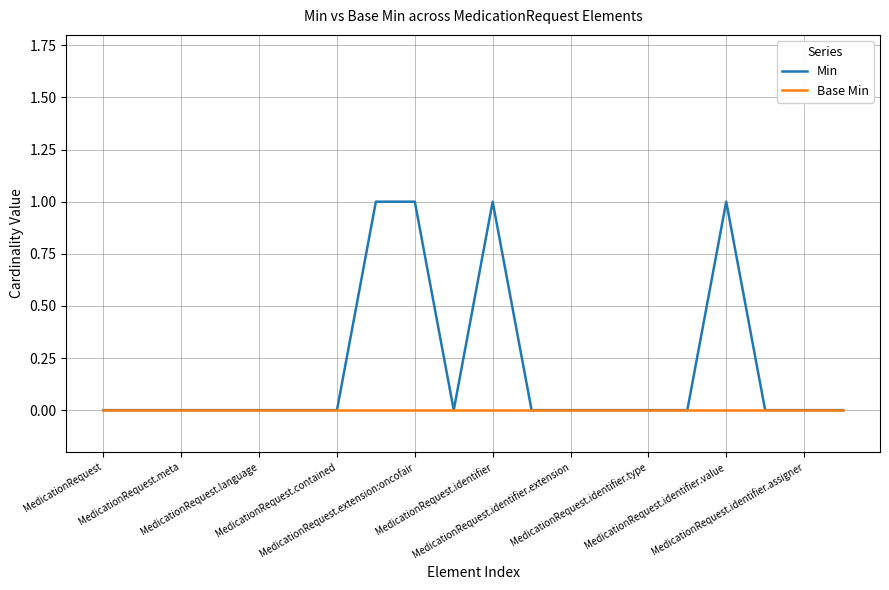

Rank the series by their average value, from lowest to highest.

Base Min, Min